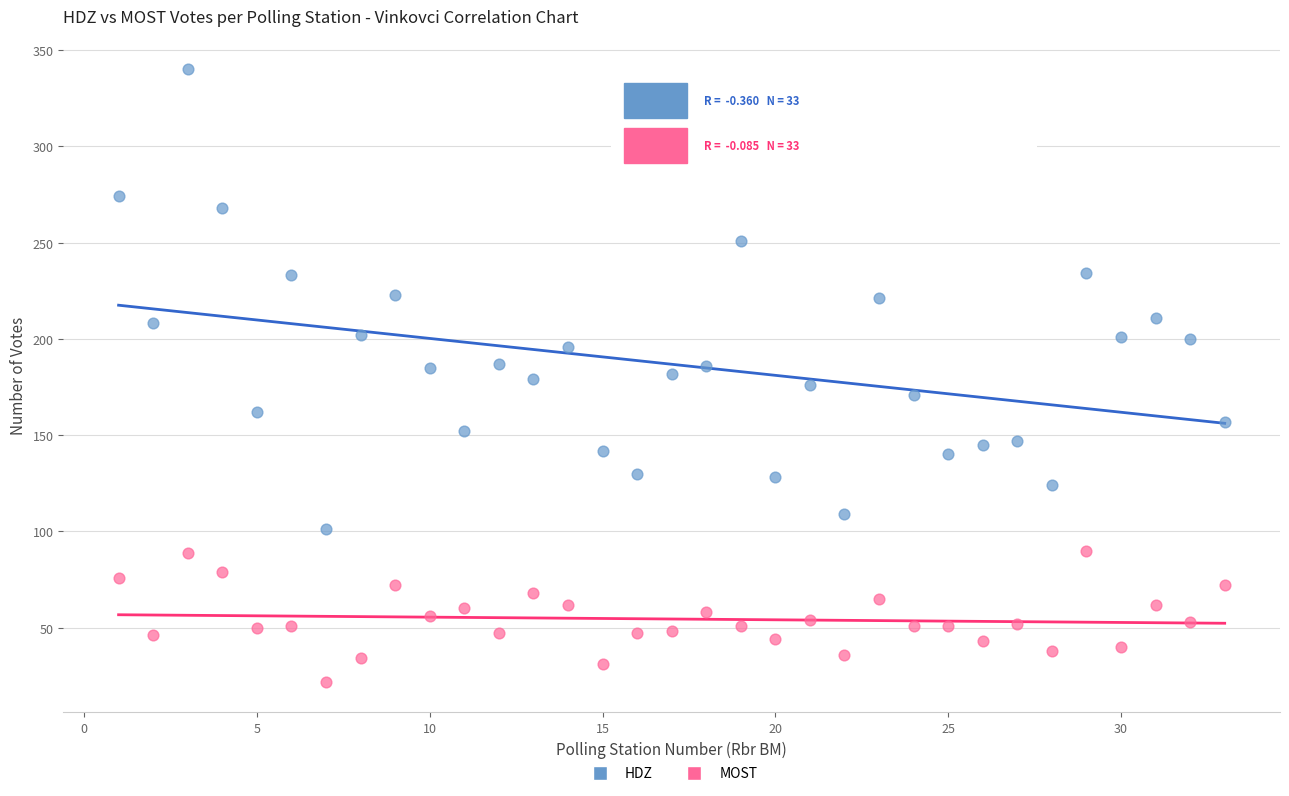

What are all the series names shown in the legend?

HDZ, MOST